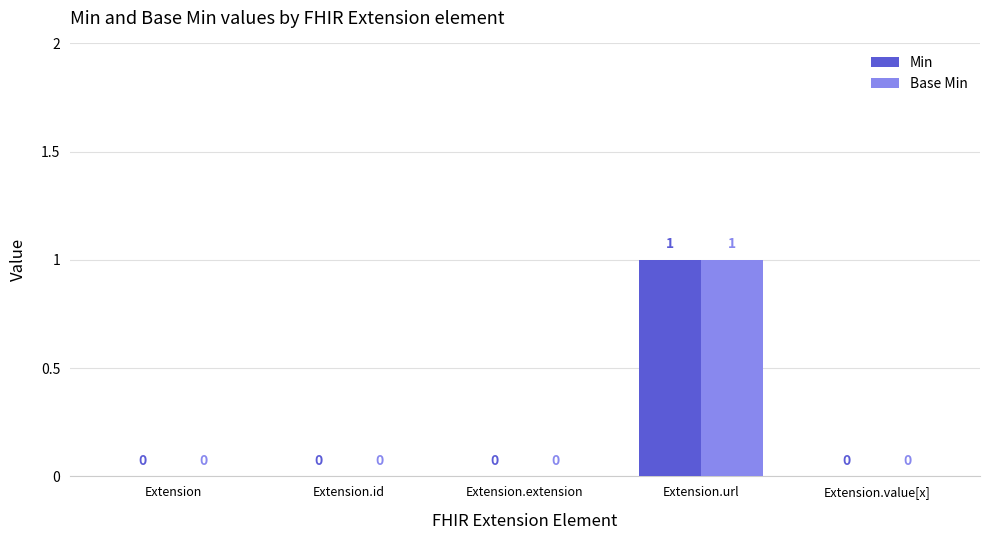

Does the chart contain stacked bars?

No